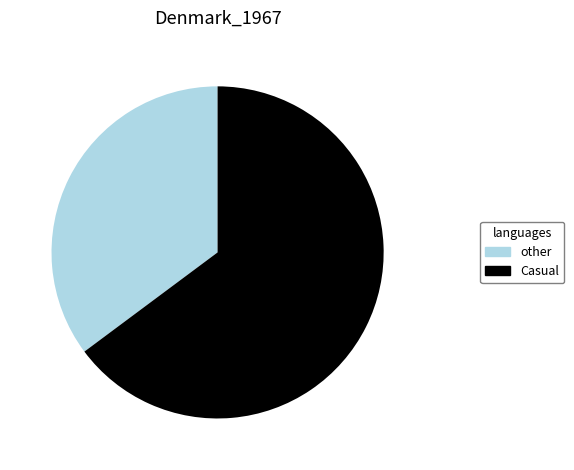

True or false: Casual accounts for 74% of the total.

False